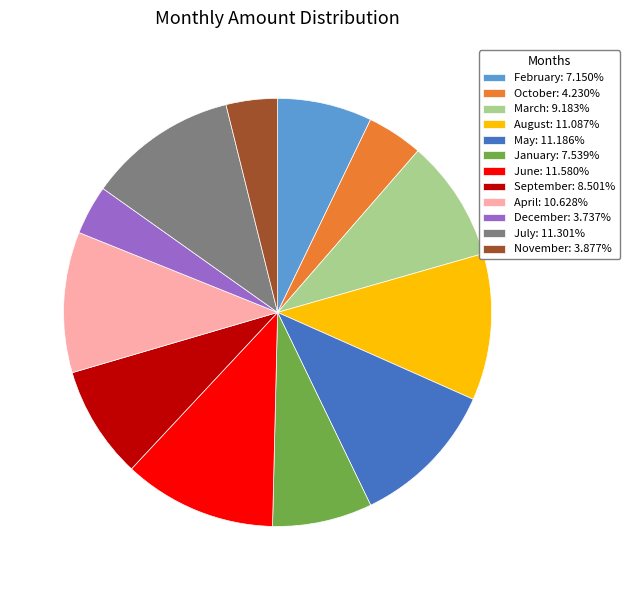

Does July: 11.301% represent more than half of the total?

No